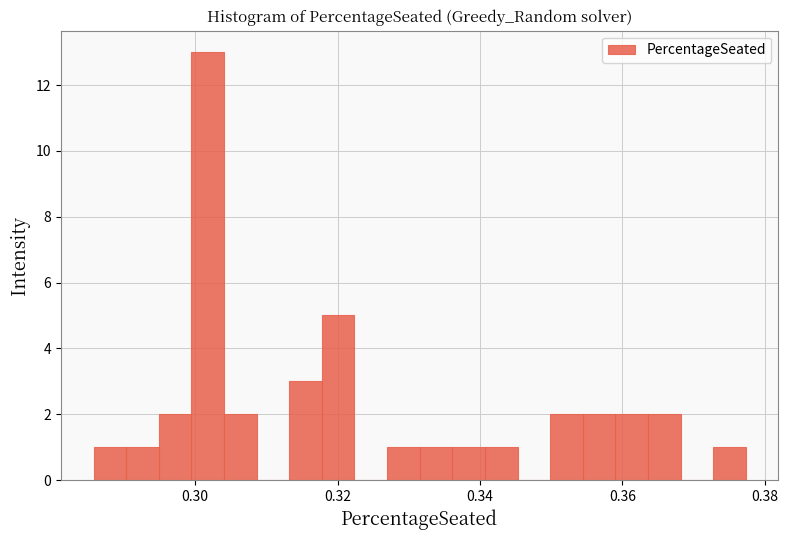

Read against the x-axis, roughly where is the centre of the tallest bar?

0.302